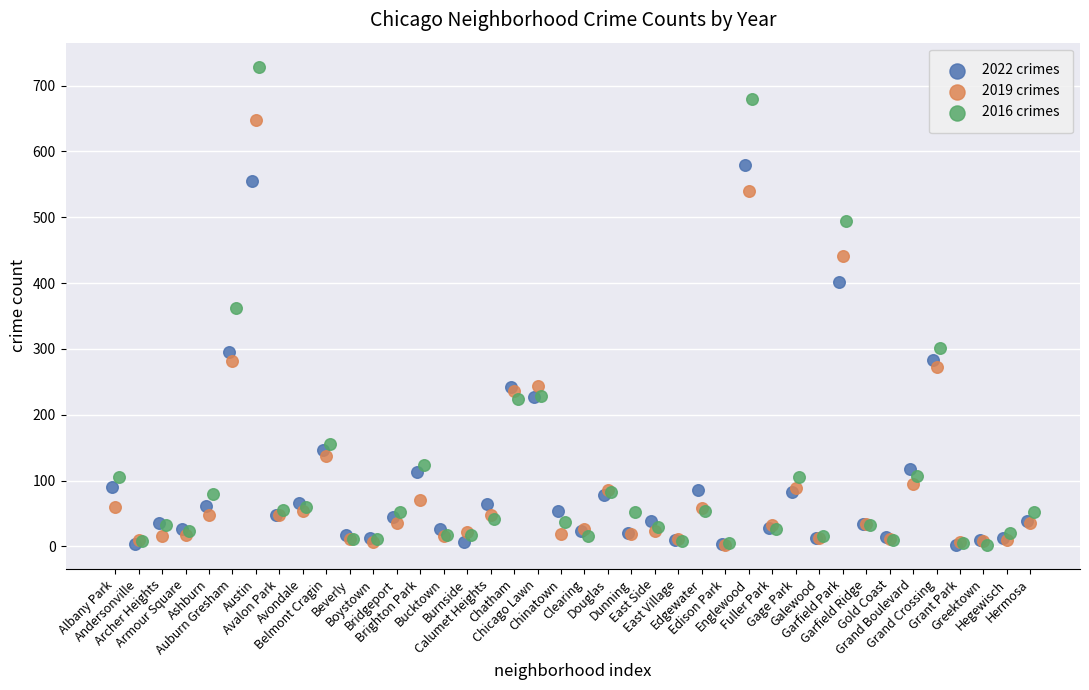

What are all the series names shown in the legend?

2022 crimes, 2019 crimes, 2016 crimes